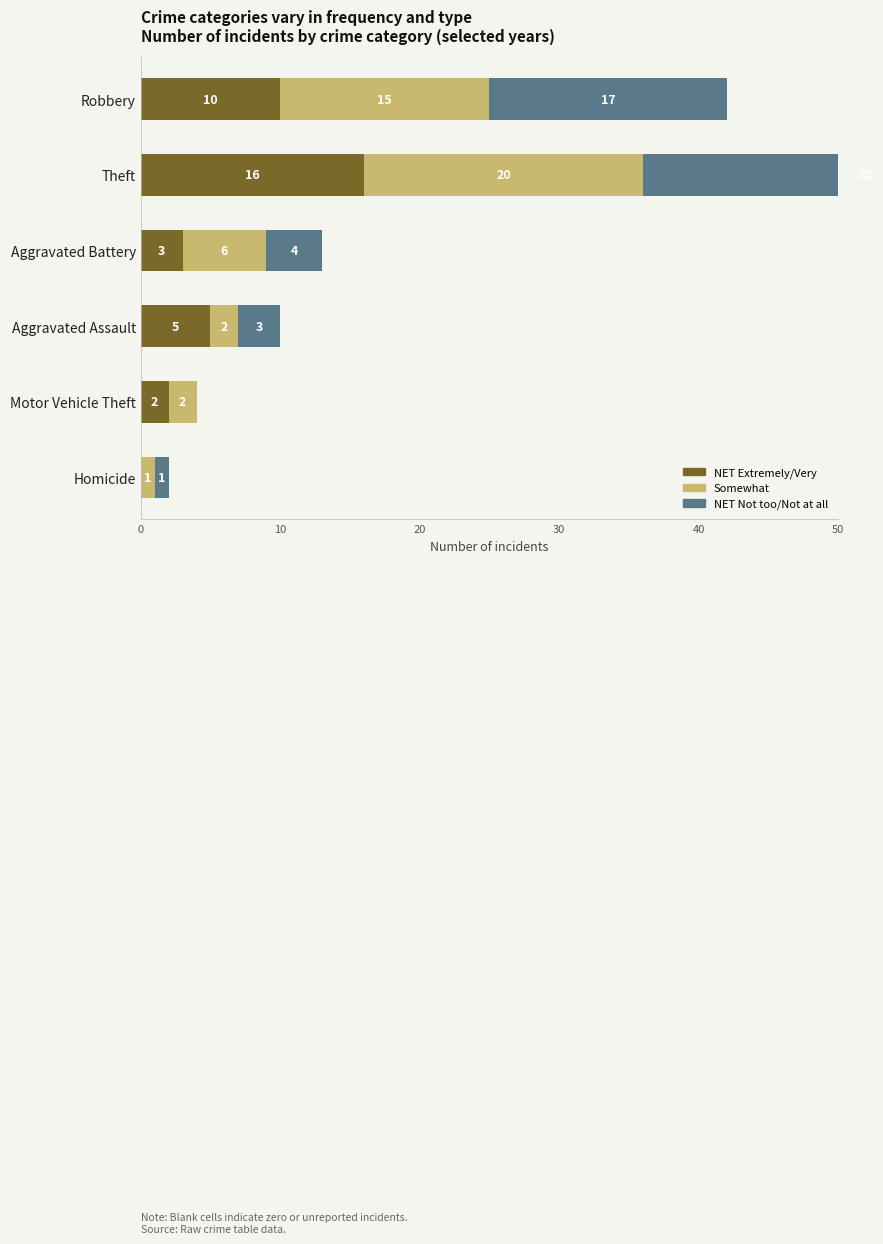

How many values in the Somewhat series exceed 6?

2